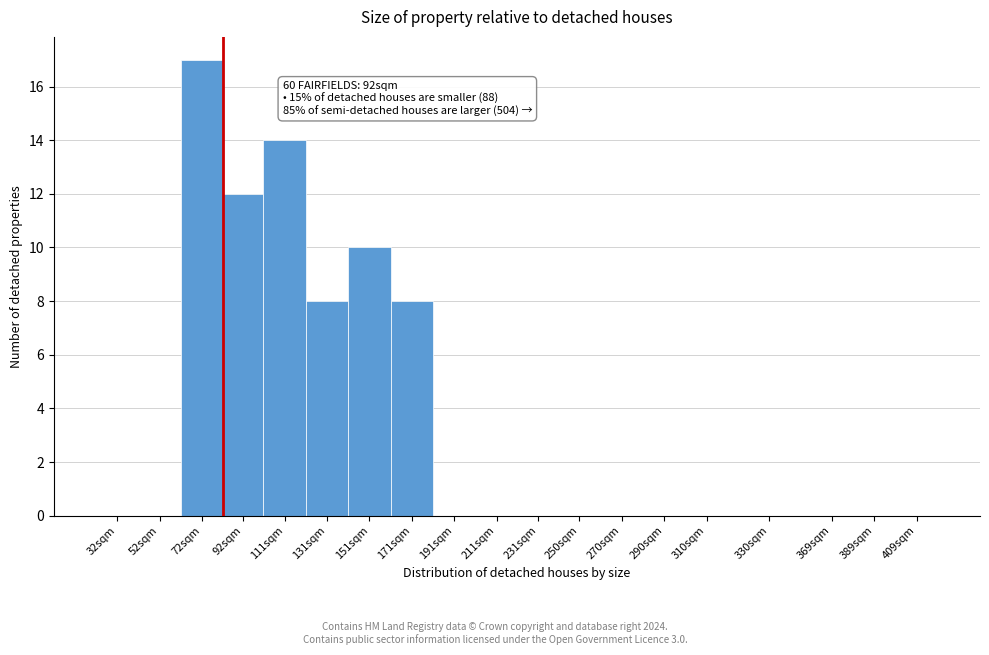

Reading left to right, list all the values displayed in this chart.

32sqm=0	52sqm=0	72sqm=17	92sqm=12	111sqm=14	131sqm=8	151sqm=10	171sqm=8	191sqm=0	211sqm=0	231sqm=0	250sqm=0	270sqm=0	290sqm=0	310sqm=0	330sqm=0	369sqm=0	389sqm=0	409sqm=0